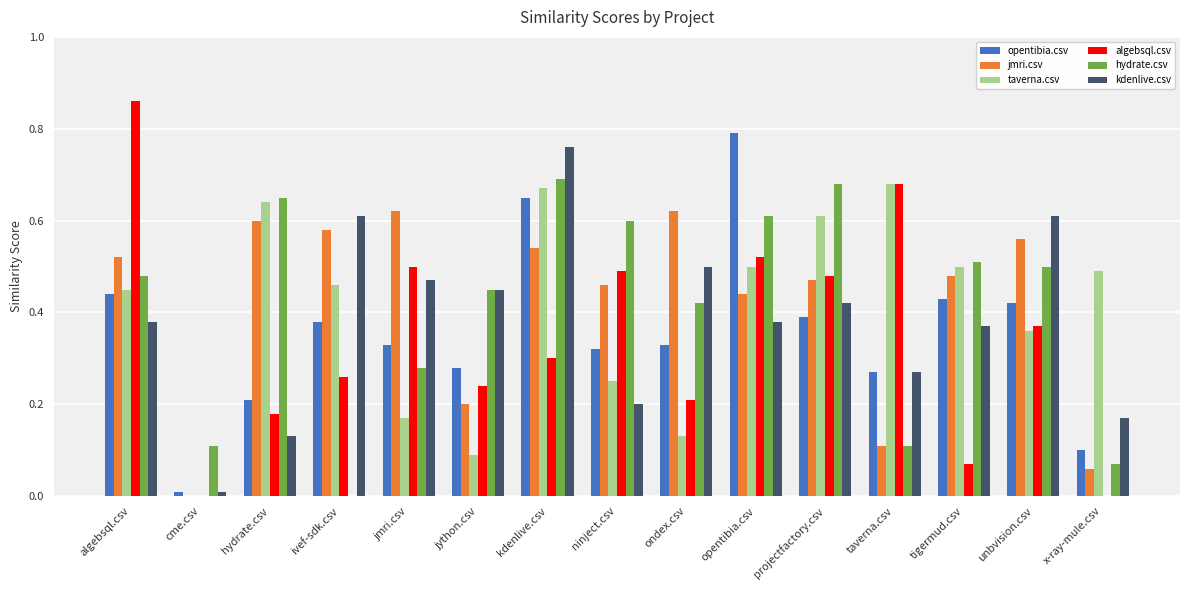

The value of taverna.csv at unbvision.csv is 0.6. True or false?

False